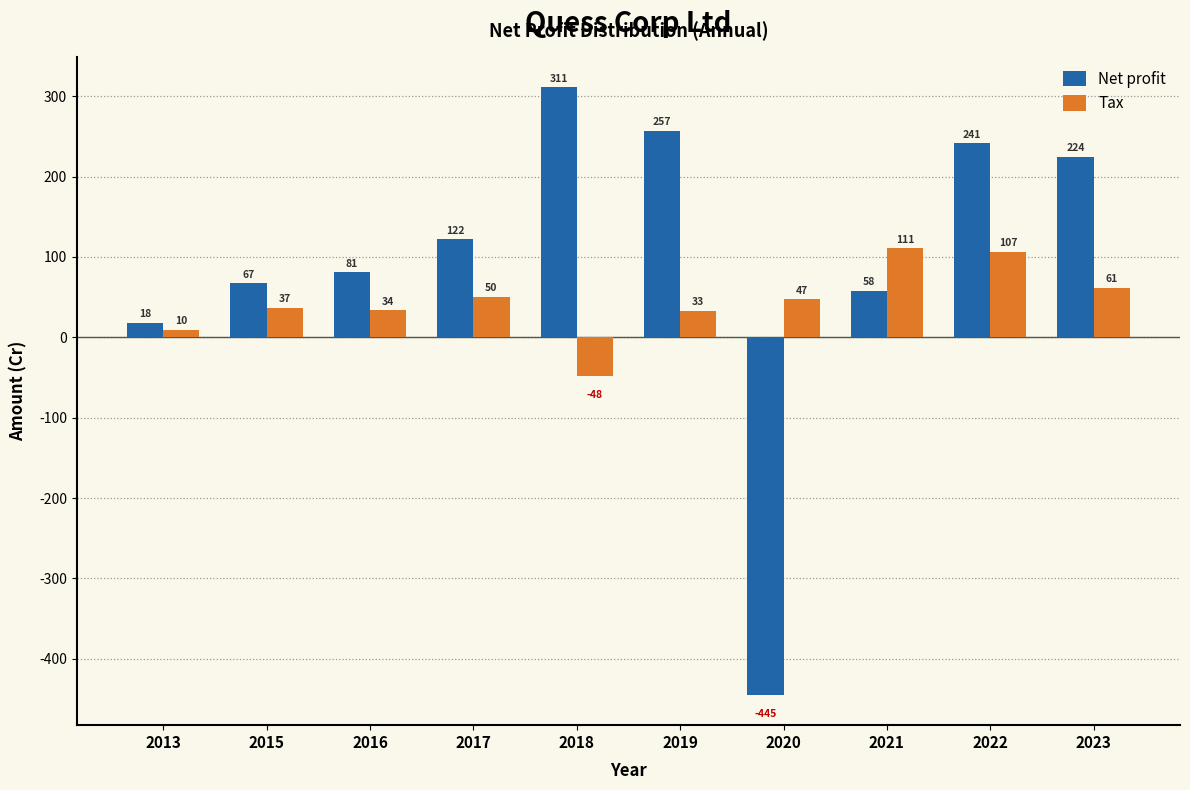

What is the approximate value of Net profit at 2020?

-444.7